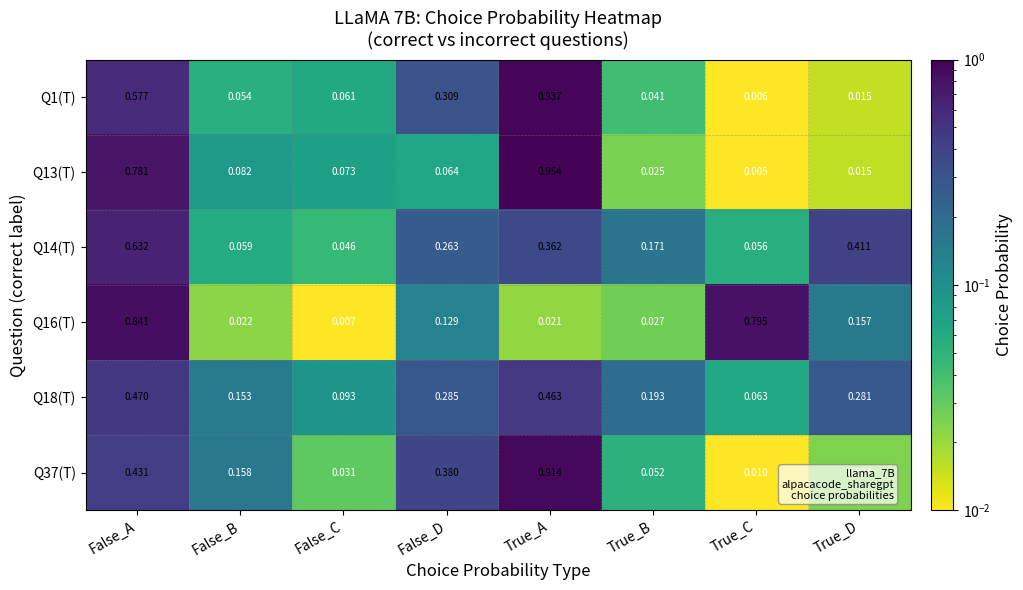

List the labels in order of Q13(T) value, smallest first.

True_C, True_D, True_B, False_D, False_C, False_B, False_A, True_A